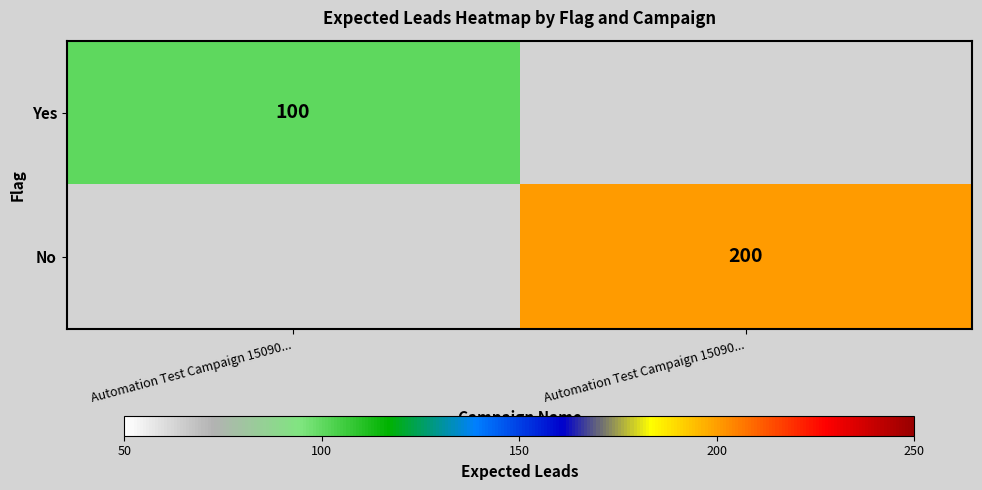

Which label corresponds to the largest value in the chart?

Automation Test Campaign 15090...